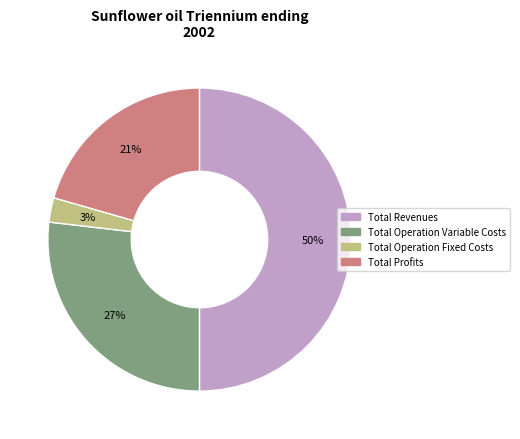

Which has a higher value, Total Operation Fixed Costs or Total Operation Variable Costs?

Total Operation Variable Costs